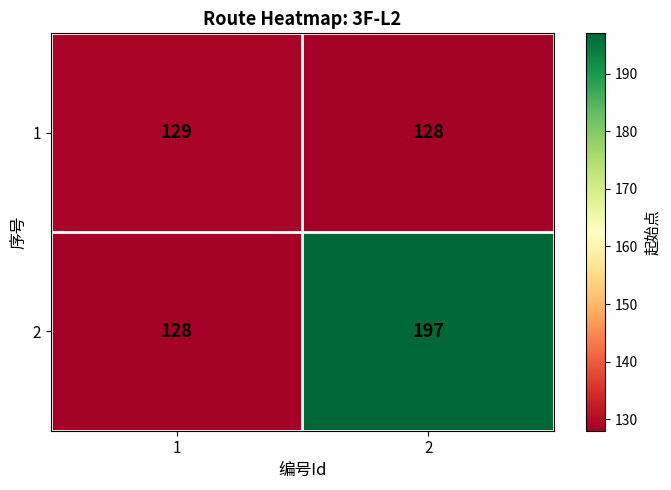

Reading right to left, transcribe all the data shown in this chart.

1: 128	129
2: 197	128